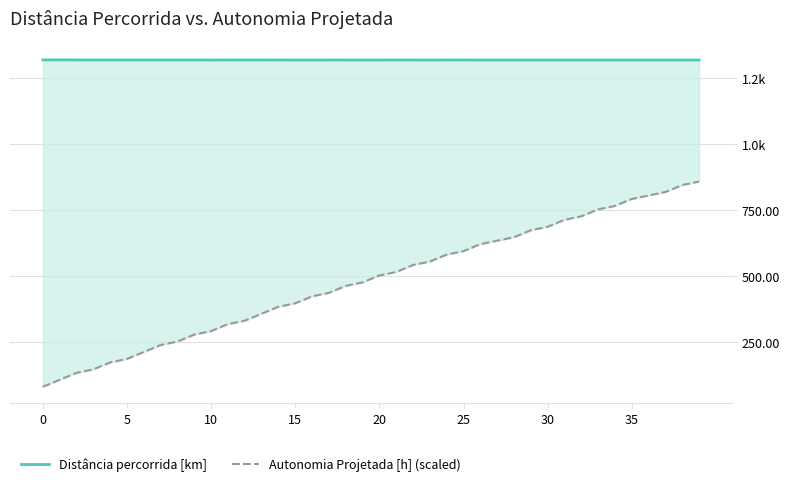

Reading left to right, transcribe all the data shown in this chart.

Distância percorrida [km]: 1319.6	1319.7	1319.4	1319.4	1319.3	1319.4	1319.3	1319.3	1319.3	1319.4	1319.2	1319.2	1319.2	1319.2	1319.2	1319.1	1319.1	1319.2	1319.2	1319.1	1319.2	1319.2	1319.2	1319.2	1319.2	1319.2	1319.1	1319.1	1319.1	1319.1	1319.1	1319.1	1319.2	1319.1	1319.2	1319.2	1319.1	1319.1	1319.1	1319.1
Autonomia Projetada [h] (scaled): 79.2	105.6	132.0	145.2	171.6	184.8	211.2	237.5	250.7	277.1	290.3	316.7	329.9	356.3	382.7	395.9	422.3	435.5	461.9	475.1	501.5	514.7	541.1	554.3	580.7	593.9	620.3	633.5	646.6	673.0	686.2	712.6	725.8	752.2	765.4	791.8	805.0	818.2	844.6	857.8